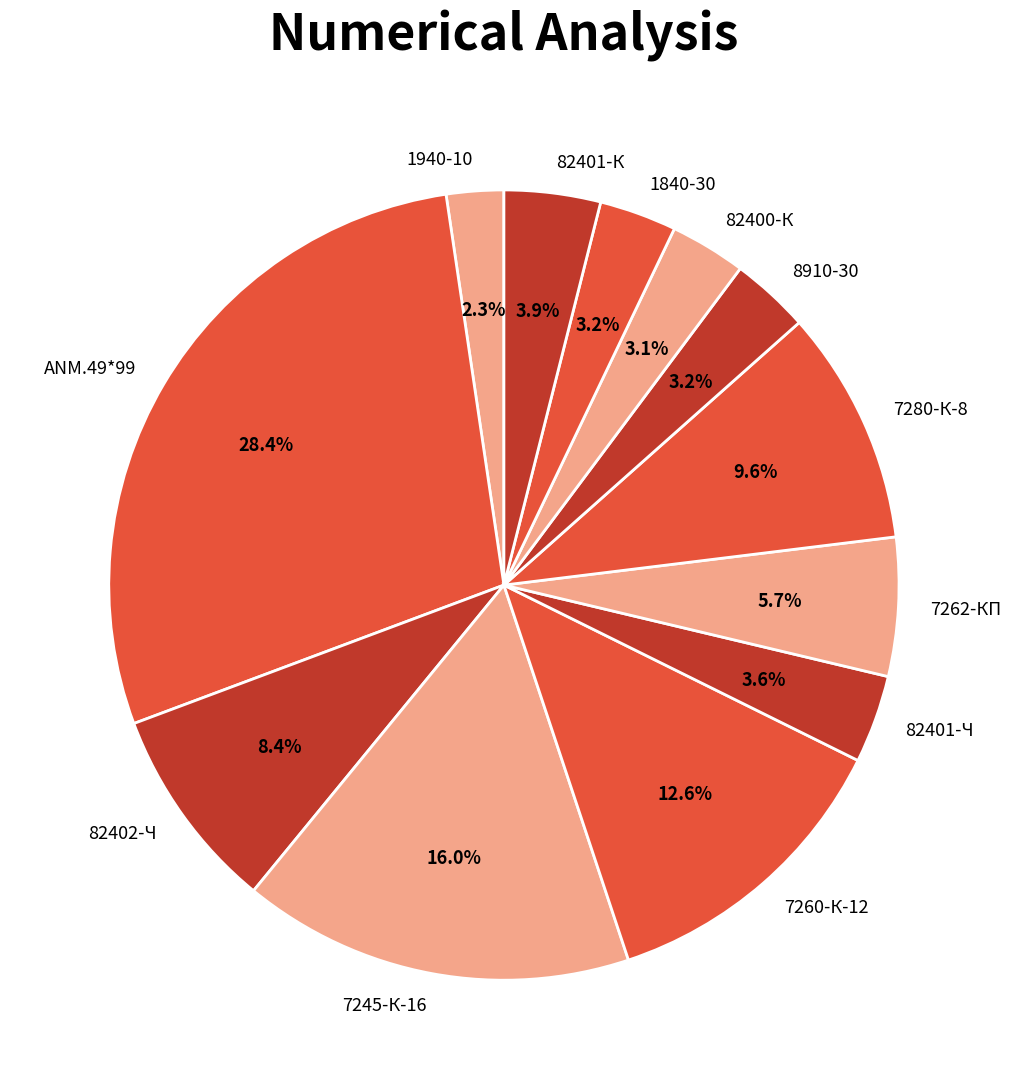

Do 82401-Ч and 82402-Ч together represent more than half of the pie?

No